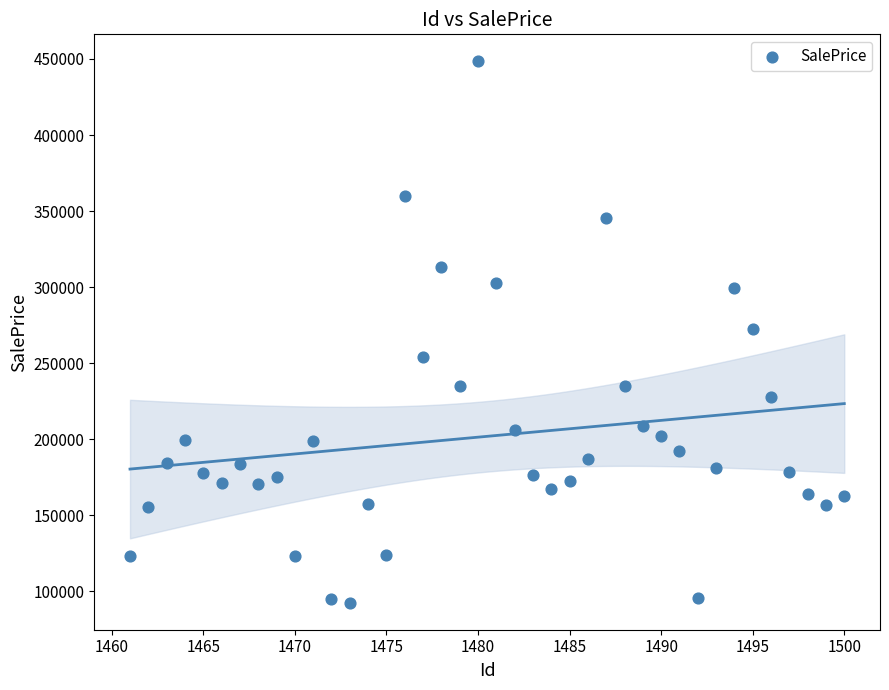

What is the range of X values (max minus min)?

39.0